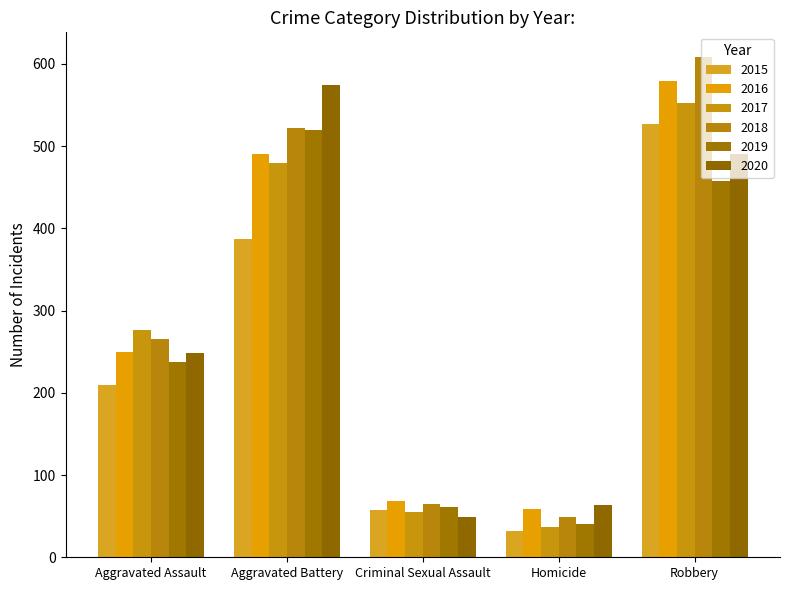

True or false: 2017 has a value of 86 at Criminal Sexual Assault.

False